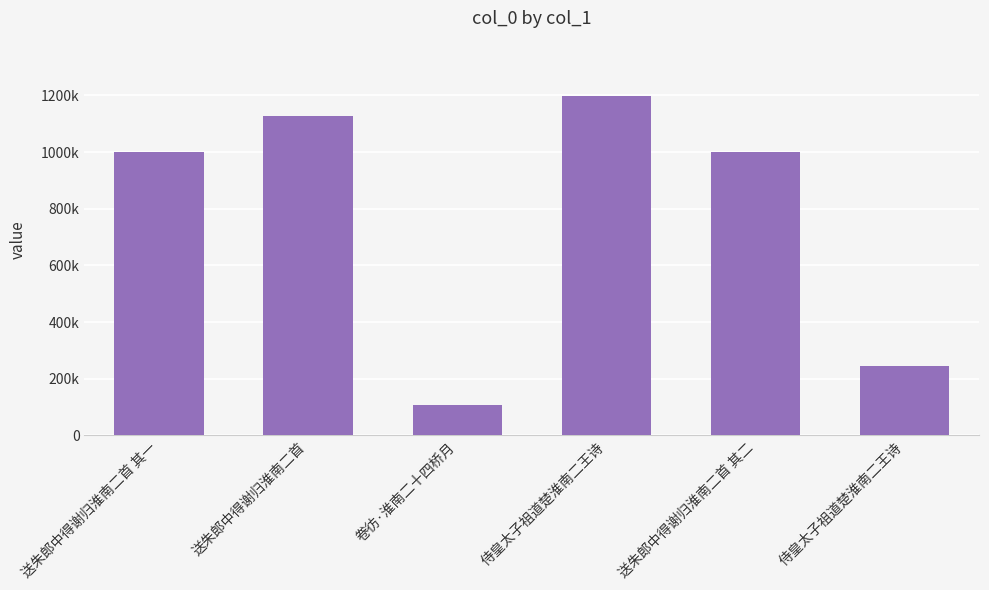

What is the sum of the values at 侍皇太子祖道楚淮南二王诗 and 侍皇太子祖道楚淮南二王诗?

1445357